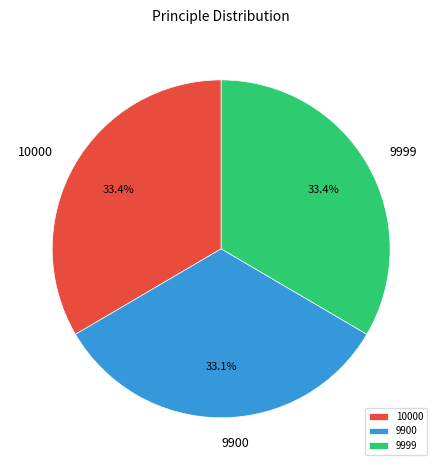

Is 9900 the majority of the pie?

No